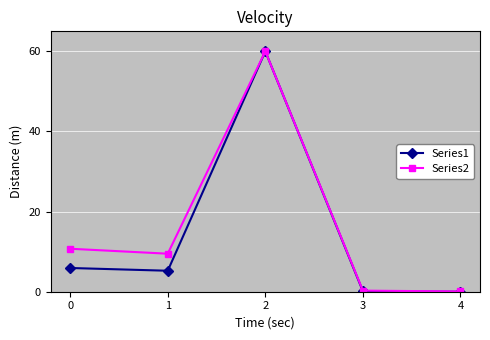

Which series has the largest range (max minus min)?

Series1